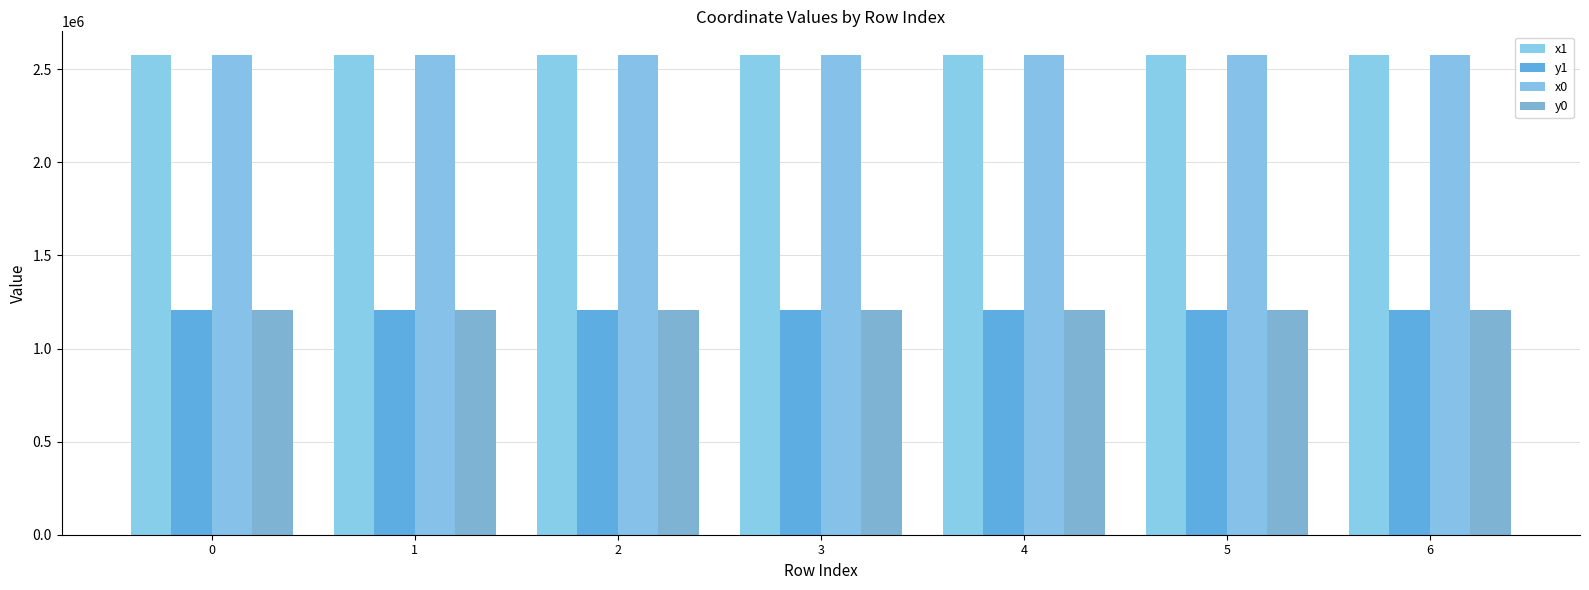

How many values in the x1 series are below 2574647?

2